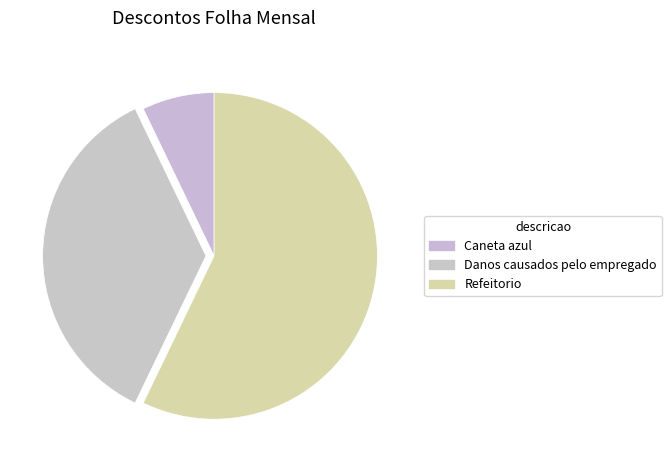

Count the number of slices in the pie.

3